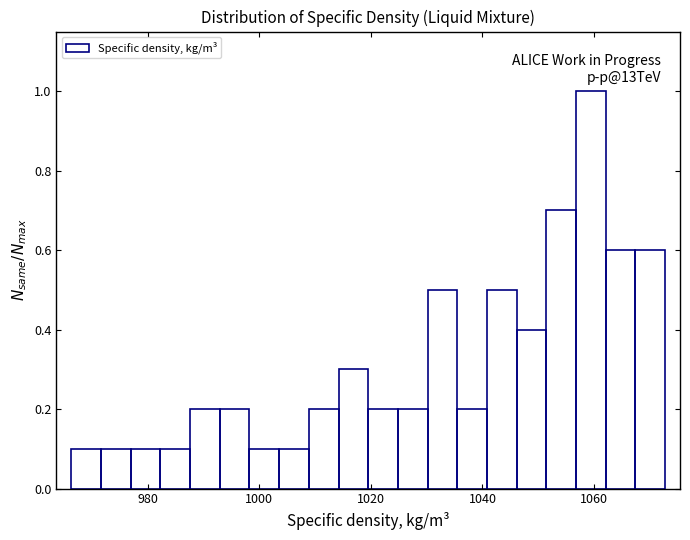

Around what value on the x-axis is the tallest bar? Give the approximate position of its centre, as read against the axis.

1060